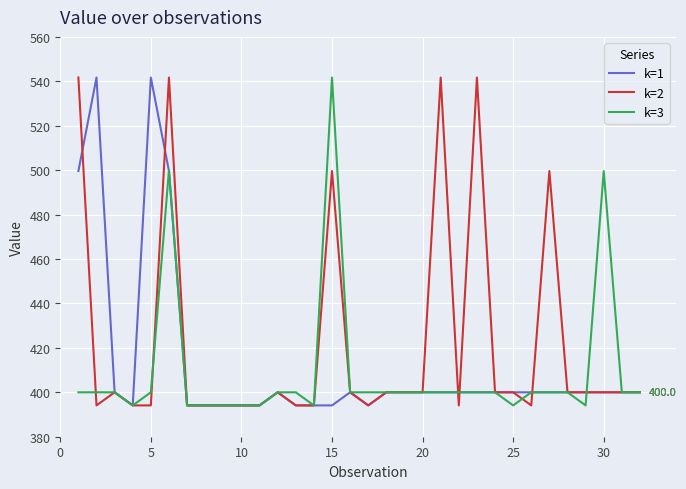

What is the highest value of the k=3 series?

541.7